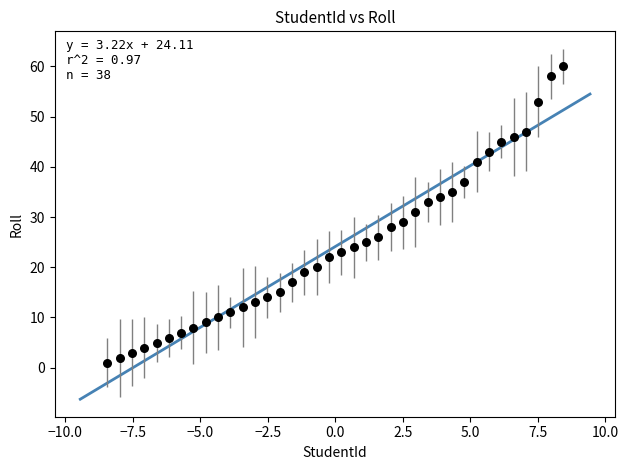

What is the range of Y values (max minus min)?

59